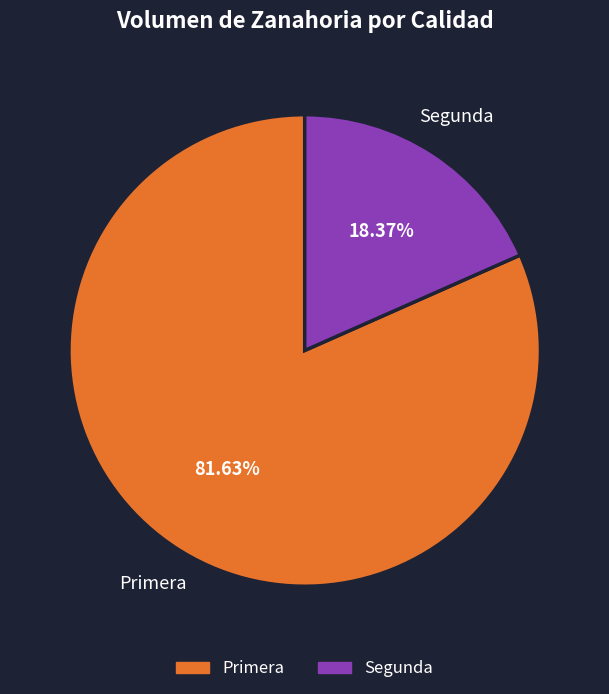

To the nearest percent, what is the difference between the largest and smallest slice percentages?

63%